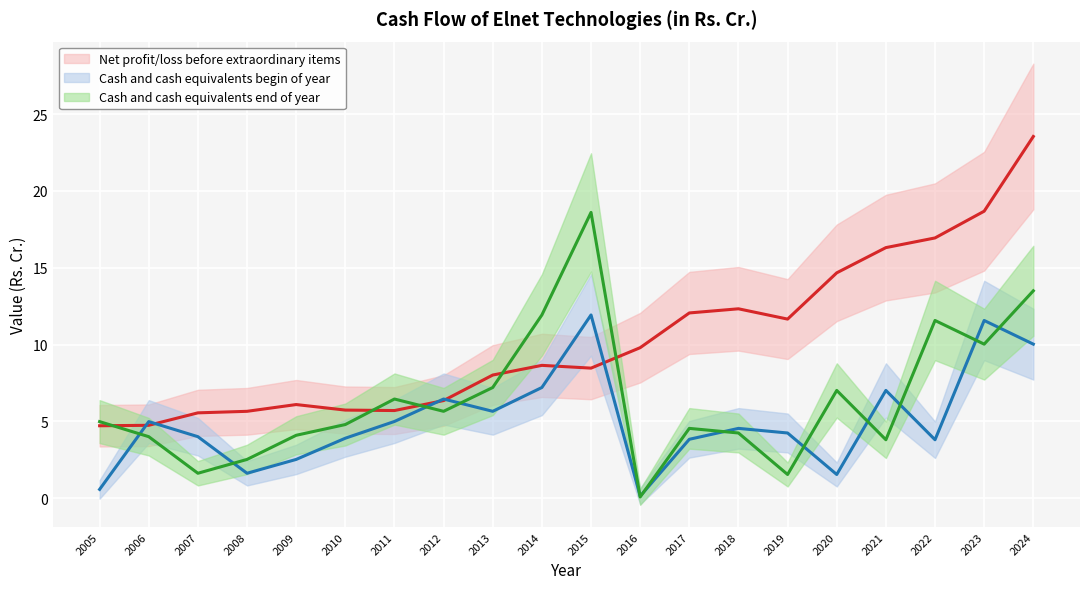

Which series ends up on top after the final intersection of Net profit/loss before extraordinary items and Cash and cash equivalents begin of year?

Net profit/loss before extraordinary items